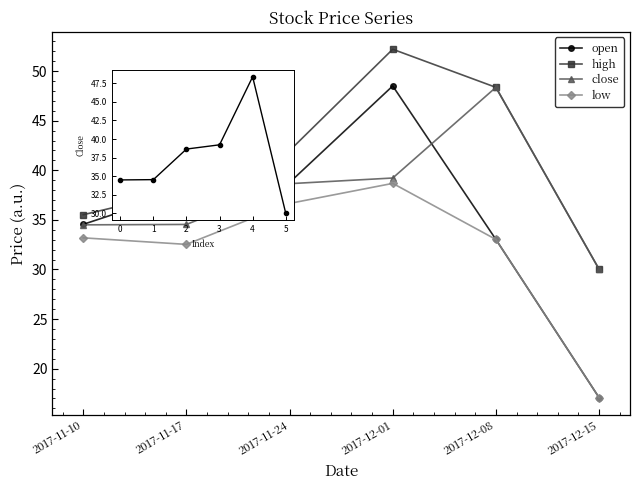

At which category is the sum across all series the highest?

2017-12-01